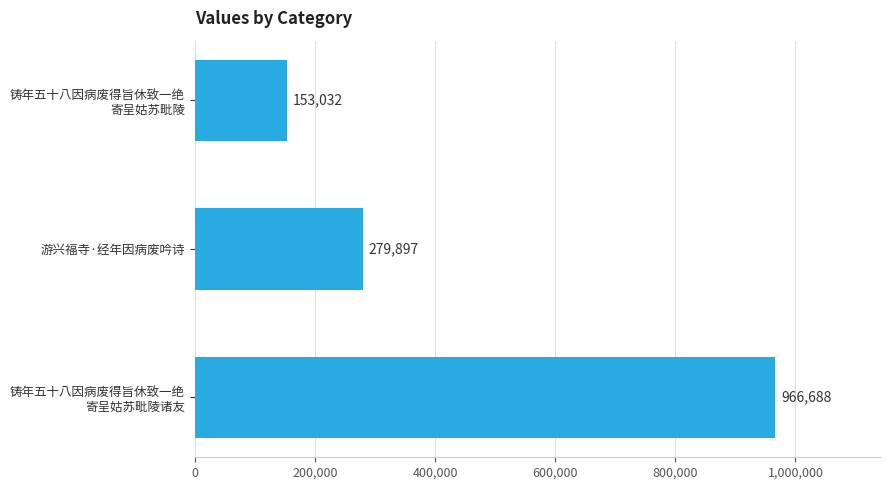

Rank the categories by value from highest to lowest.

铸年五十八因病废得旨休致一绝
寄呈姑苏毗陵诸友, 游兴福寺·经年因病废吟诗, 铸年五十八因病废得旨休致一绝
寄呈姑苏毗陵